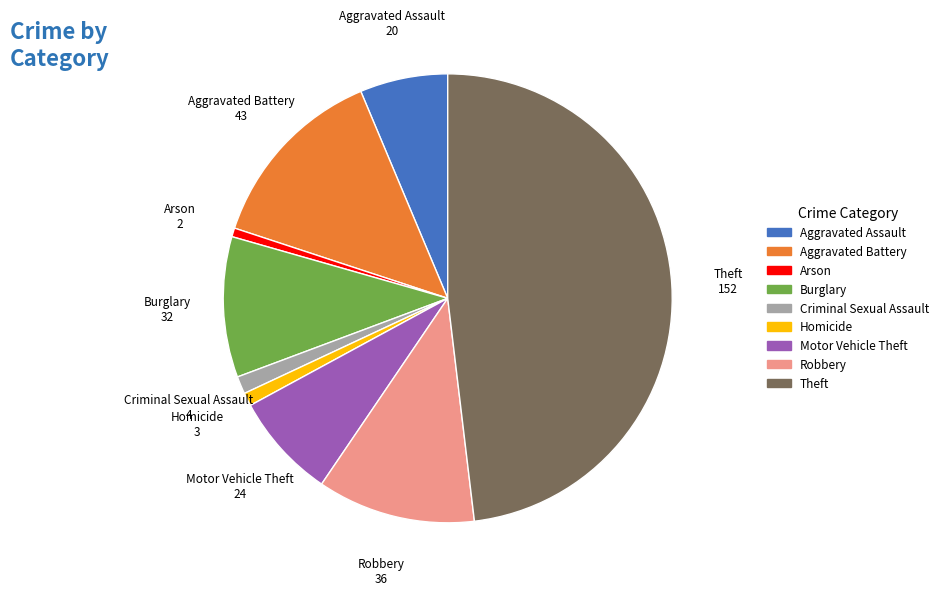

Combined, do Arson and Aggravated Battery account for over 50%?

No